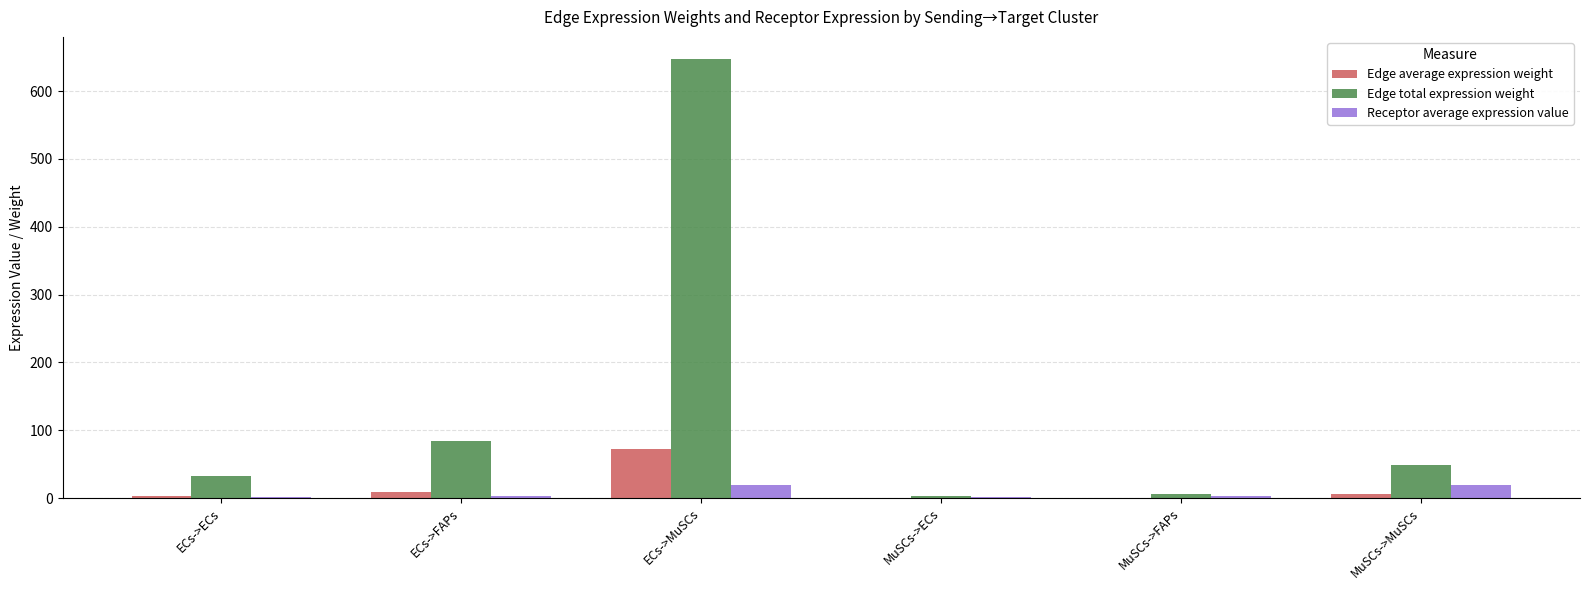

True or false: Edge total expression weight has a value of 31.9 at ECs->ECs.

True